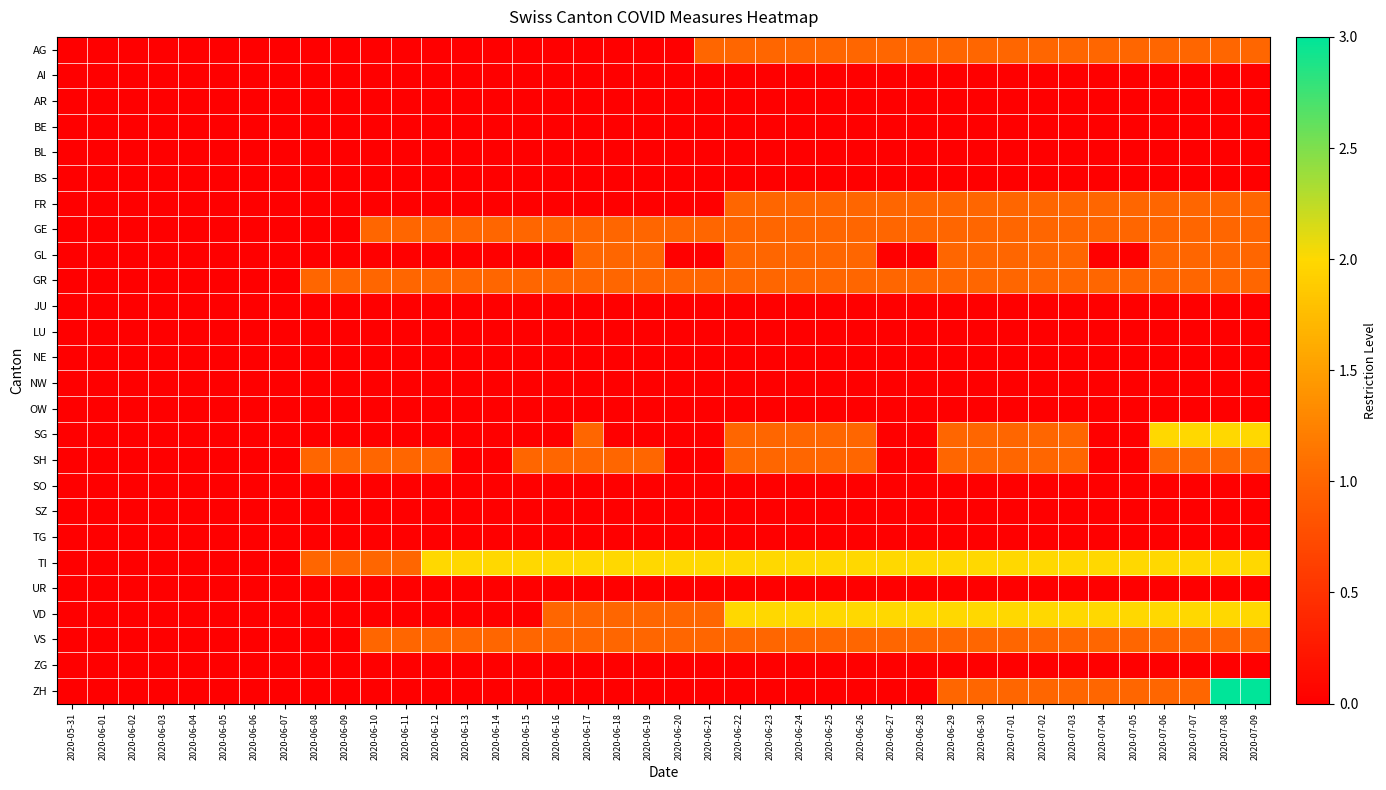

List the series in order of their peak value, lowest first.

AI, AR, BE, BL, BS, JU, LU, NE, NW, OW, SO, SZ, TG, UR, ZG, AG, FR, GE, GL, GR, SH, VS, SG, TI, VD, ZH